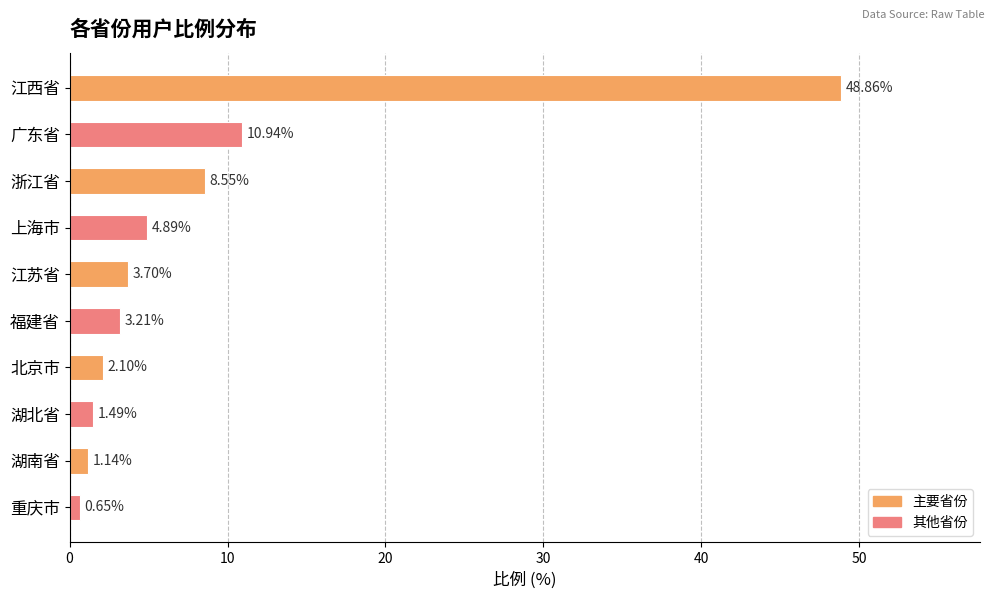

What is the label of the 7th bar from the bottom?

上海市